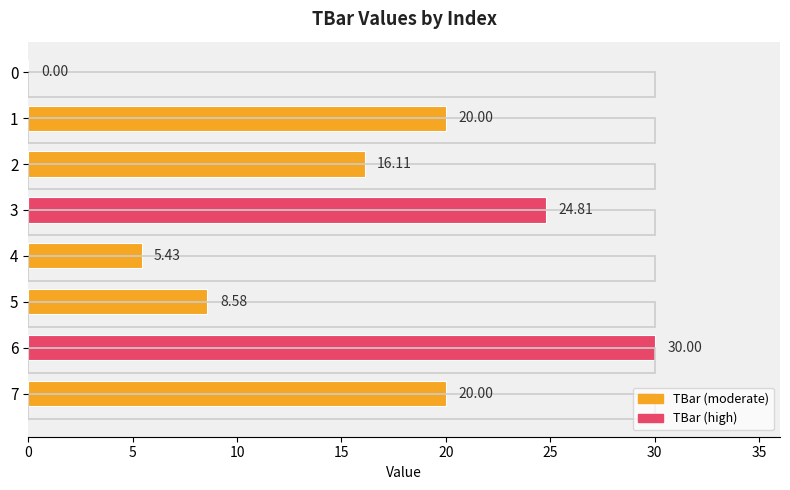

Does the chart contain any negative values?

No